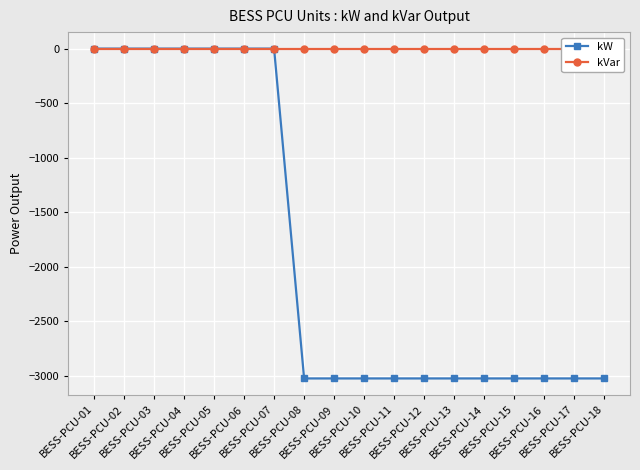

Reading left to right, extract all data points from this chart.

kW: BESS-PCU-01=0	BESS-PCU-02=0	BESS-PCU-03=0	BESS-PCU-04=0	BESS-PCU-05=0	BESS-PCU-06=0	BESS-PCU-07=0	BESS-PCU-08=-3022	BESS-PCU-09=-3022	BESS-PCU-10=-3022	BESS-PCU-11=-3022	BESS-PCU-12=-3022	BESS-PCU-13=-3022	BESS-PCU-14=-3022	BESS-PCU-15=-3022	BESS-PCU-16=-3022	BESS-PCU-17=-3022	BESS-PCU-18=-3022
kVar: BESS-PCU-01=0	BESS-PCU-02=0	BESS-PCU-03=0	BESS-PCU-04=0	BESS-PCU-05=0	BESS-PCU-06=0	BESS-PCU-07=0	BESS-PCU-08=0	BESS-PCU-09=0	BESS-PCU-10=0	BESS-PCU-11=0	BESS-PCU-12=0	BESS-PCU-13=0	BESS-PCU-14=0	BESS-PCU-15=0	BESS-PCU-16=0	BESS-PCU-17=0	BESS-PCU-18=0